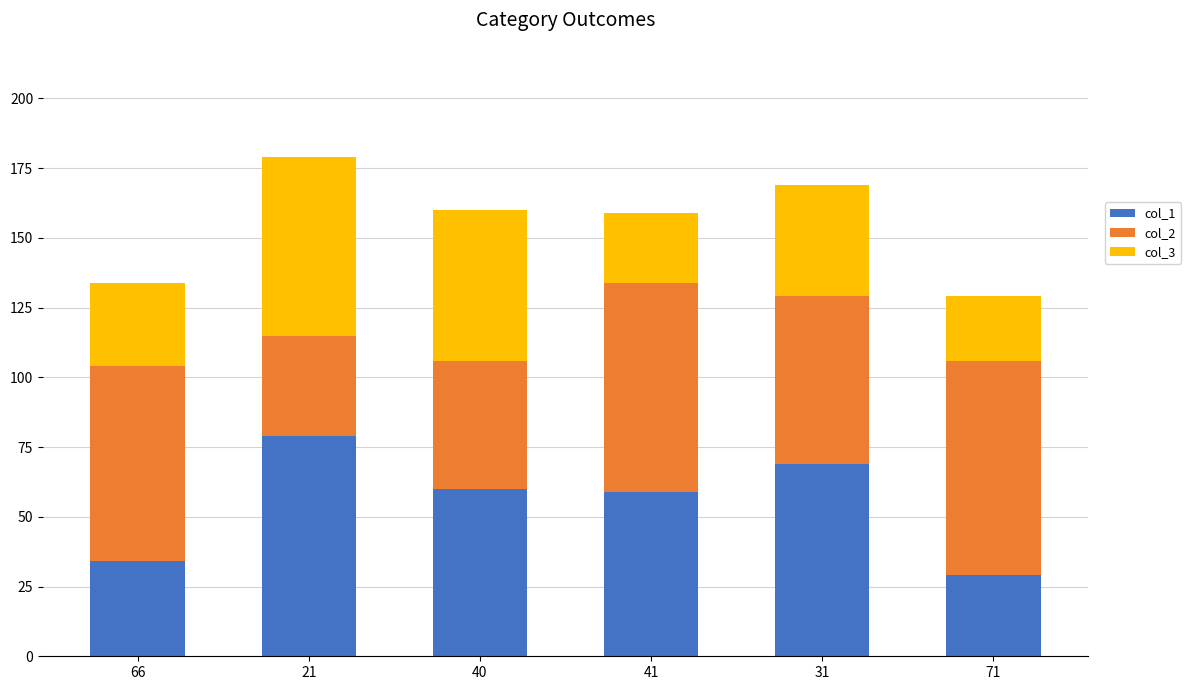

How many series are shown in this chart?

3